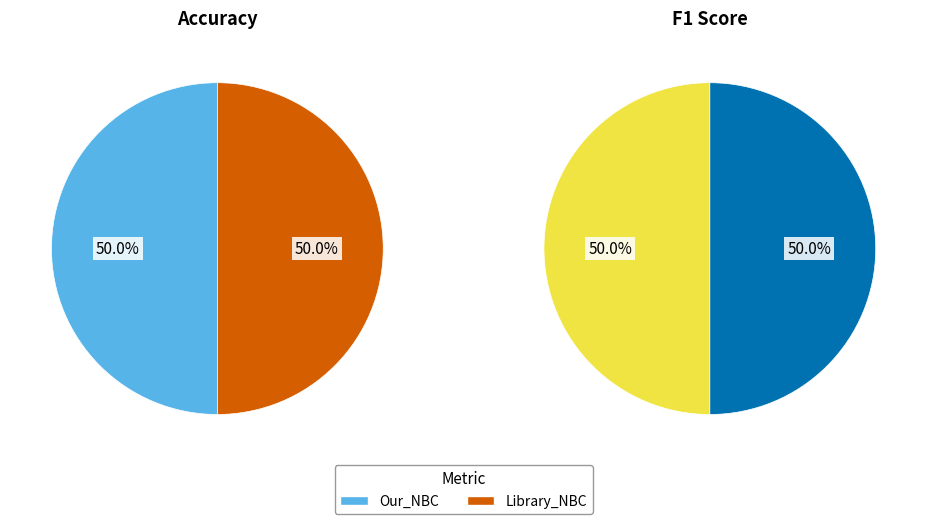

Which series has the largest range (max minus min)?

Accuracy